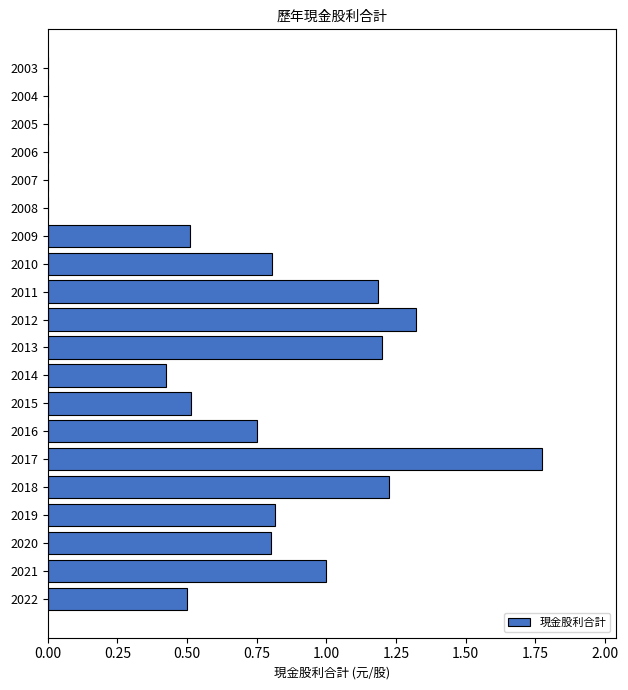

How many data points does each series have?

20